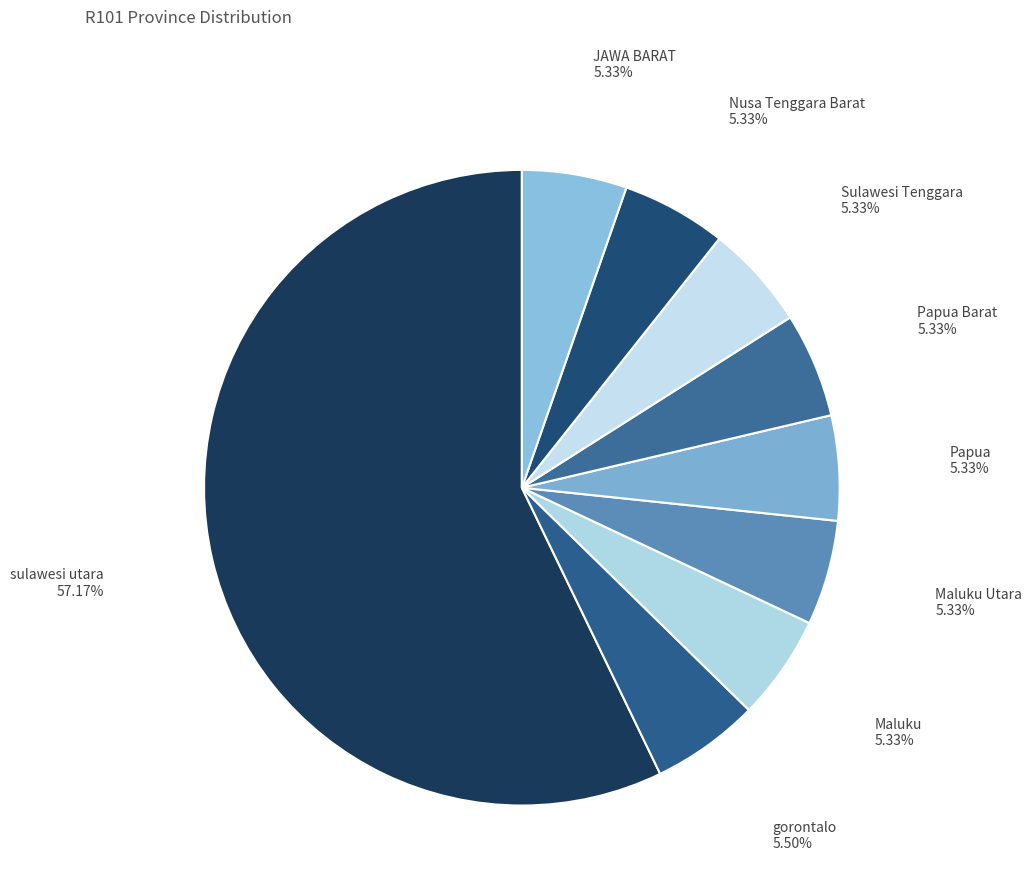

Does any single category account for the majority?

Yes